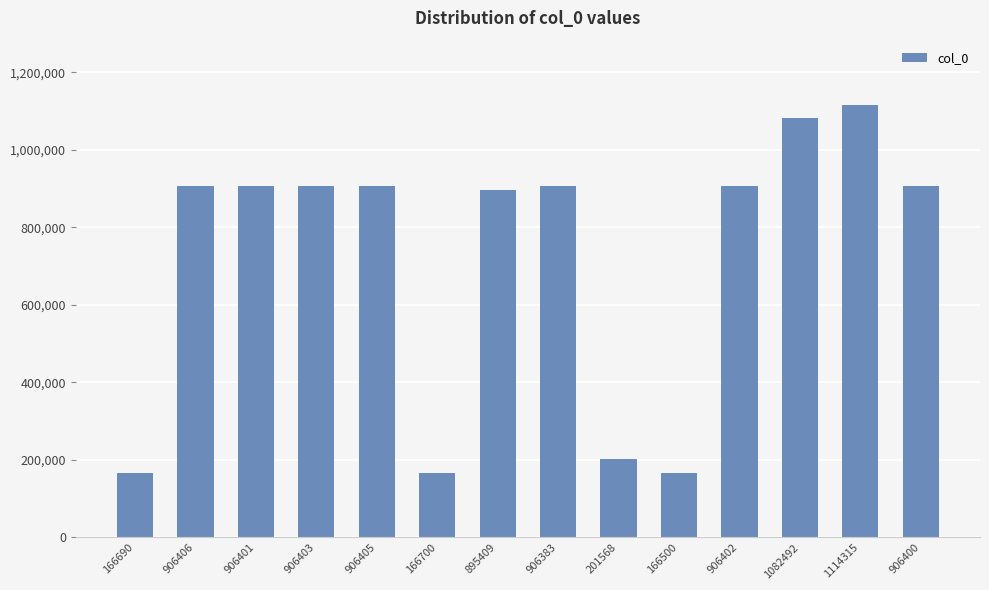

How many values are below 906401?

7